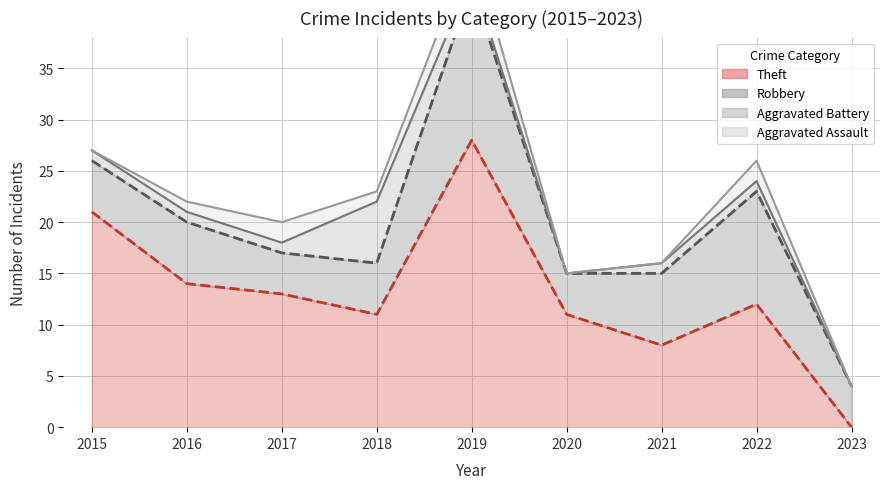

How many data points does each series have?

9